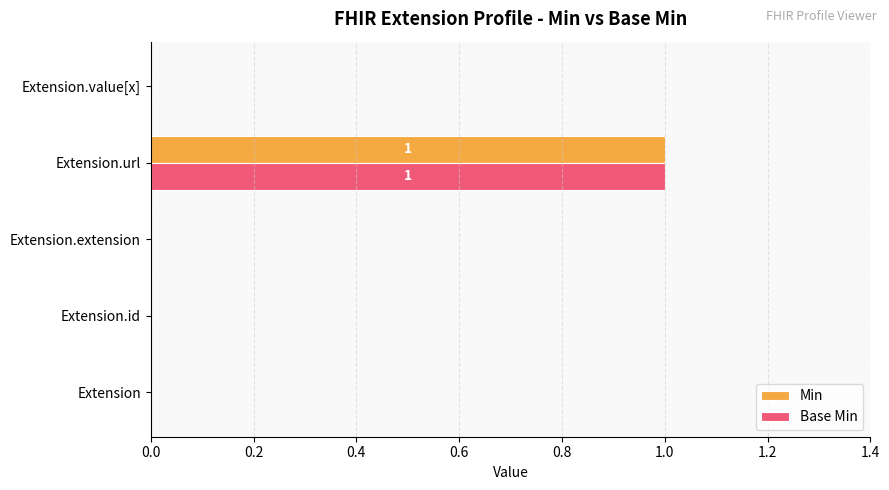

At which category does the chart reach its peak across all series?

Extension.url